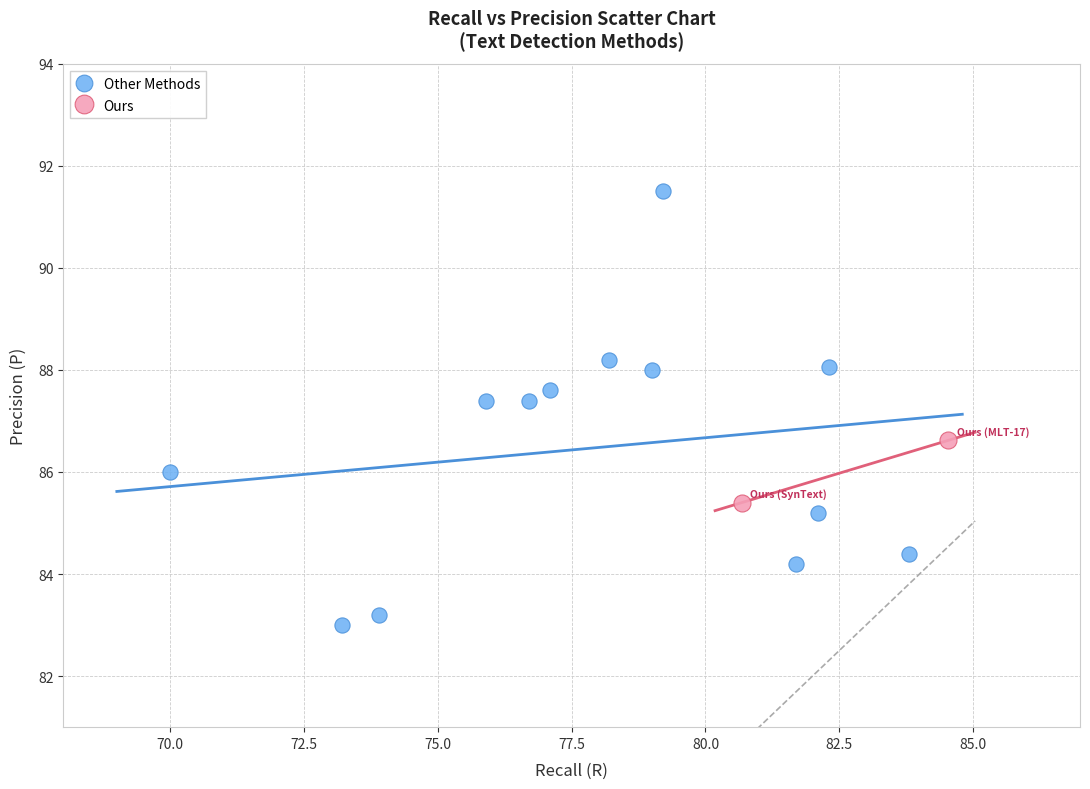

What are all the series names shown in the legend?

Other Methods, Ours